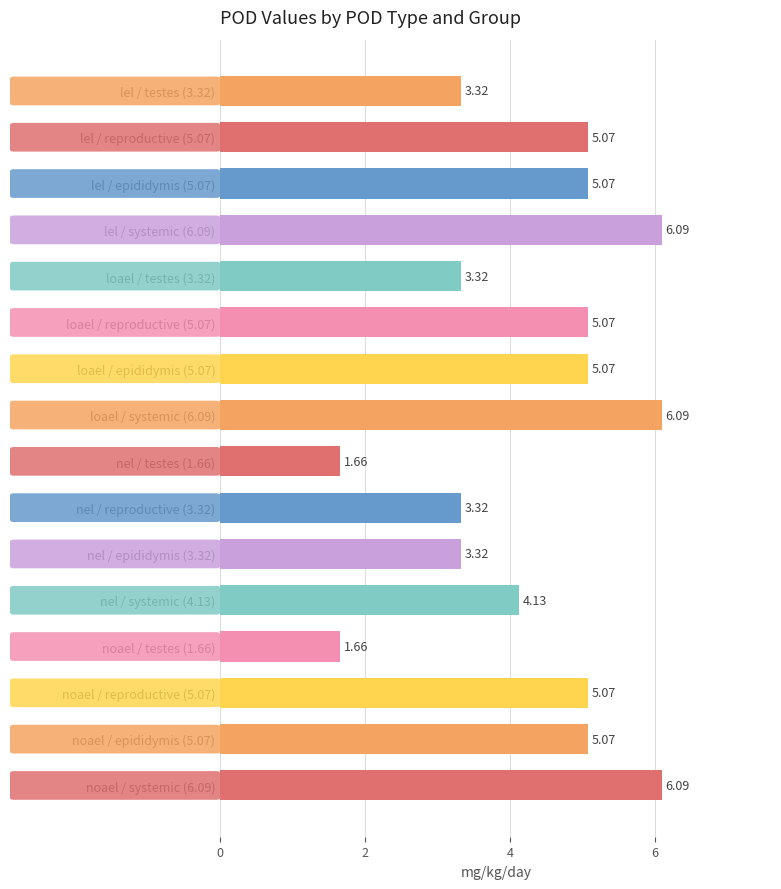

What is the difference between the maximum and minimum values?

4.4